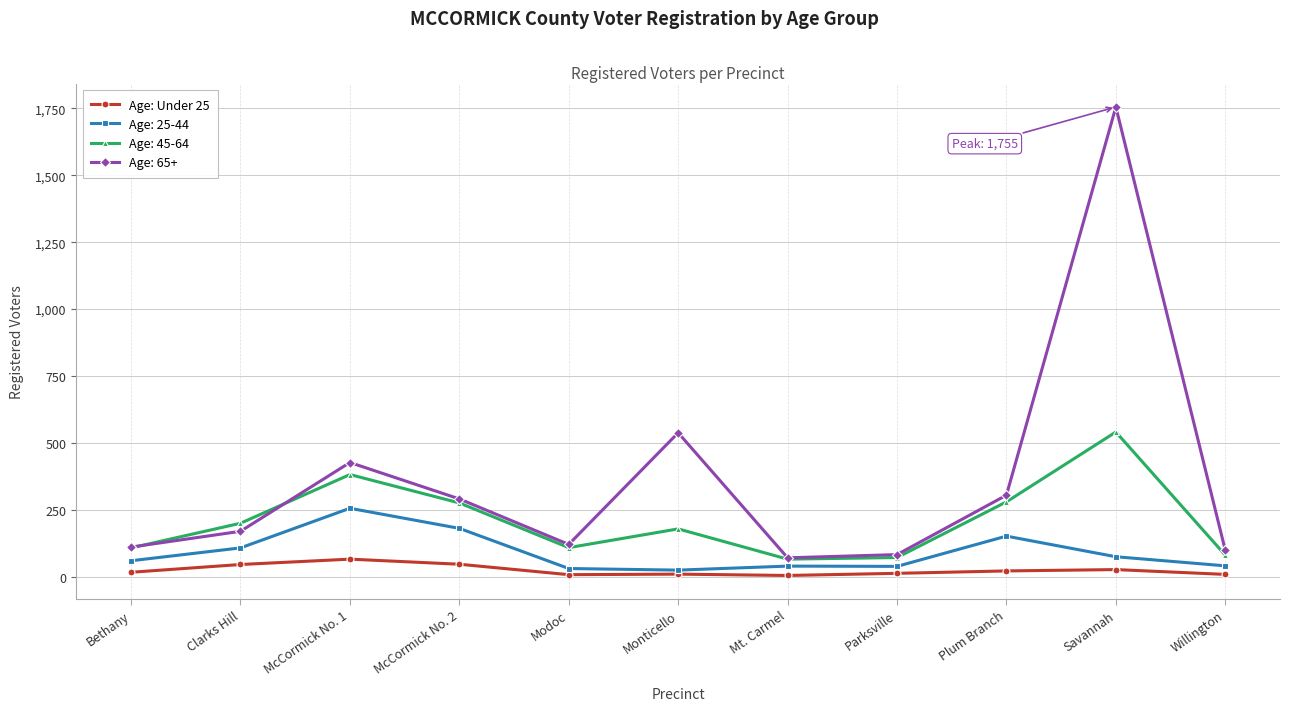

Rank the series by their average value, from lowest to highest.

Age: Under 25, Age: 25-44, Age: 45-64, Age: 65+